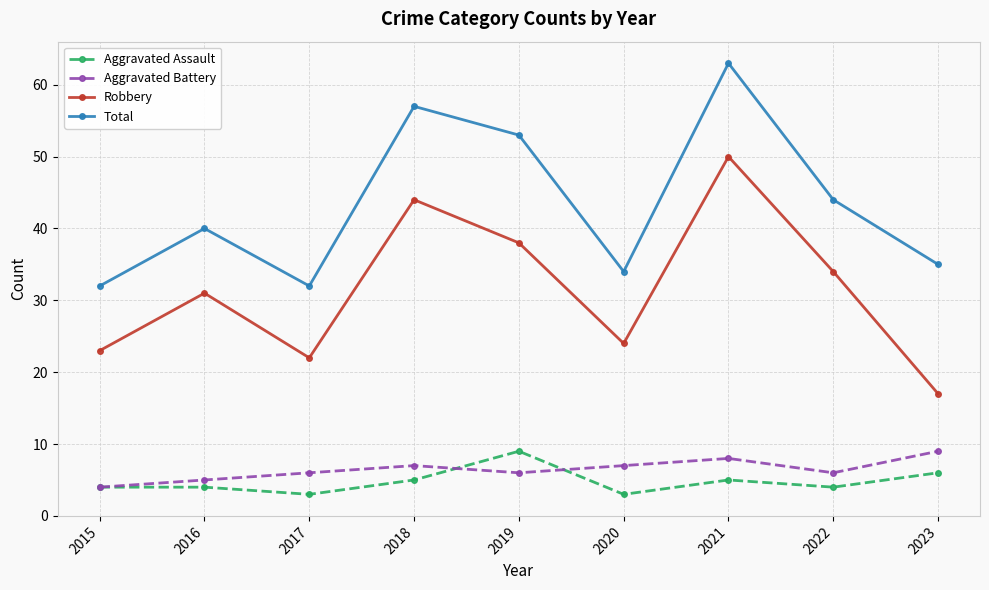

What is the difference between the Robbery values at 2018 and 2017?

22